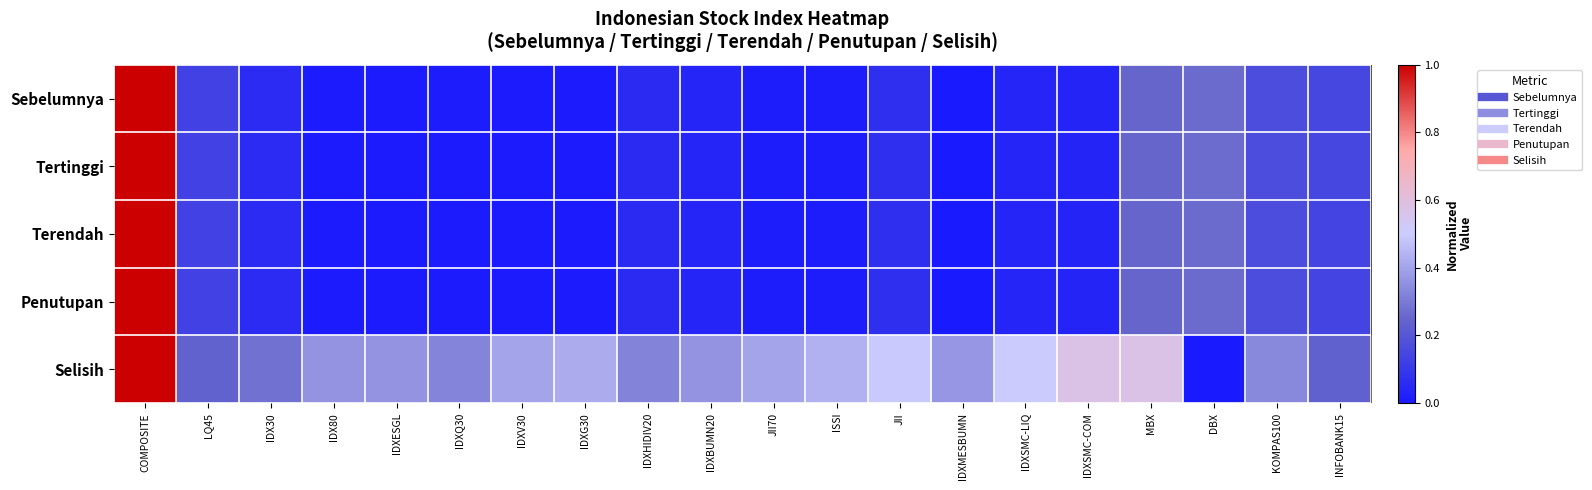

What is the spread (max minus min) of values at IDXESGL?

0.4